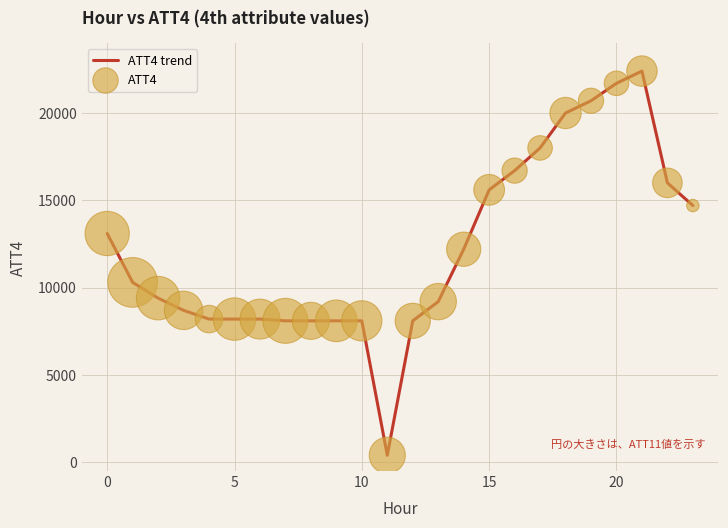

What is the maximum value shown in the chart?

22400